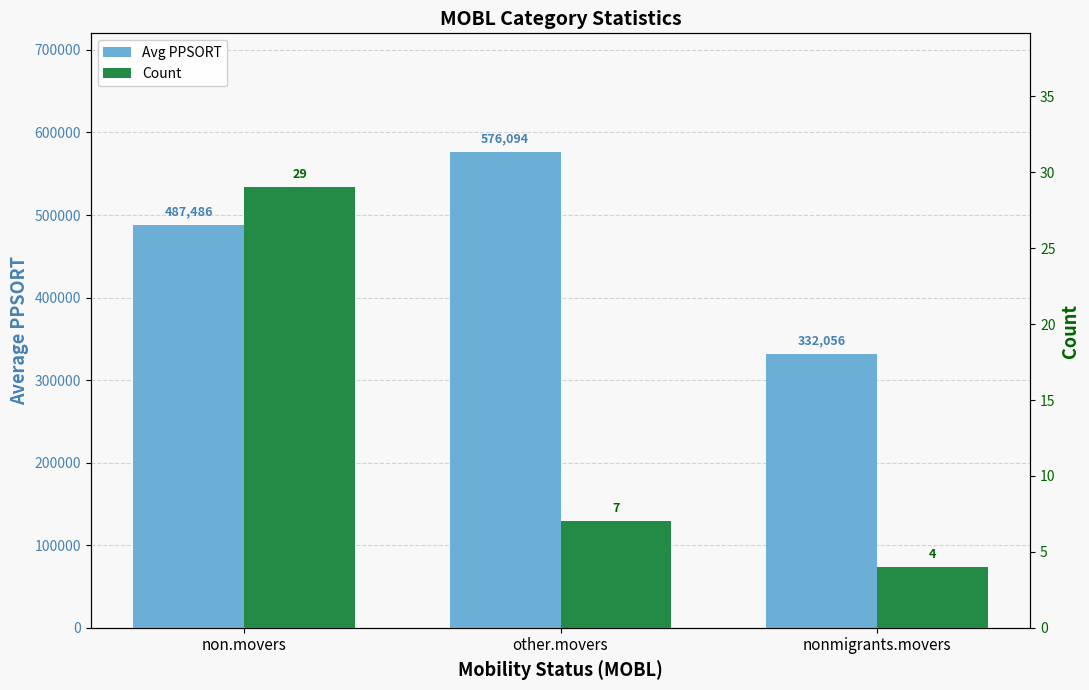

Are the bars grouped side by side (vs. stacked)?

Yes